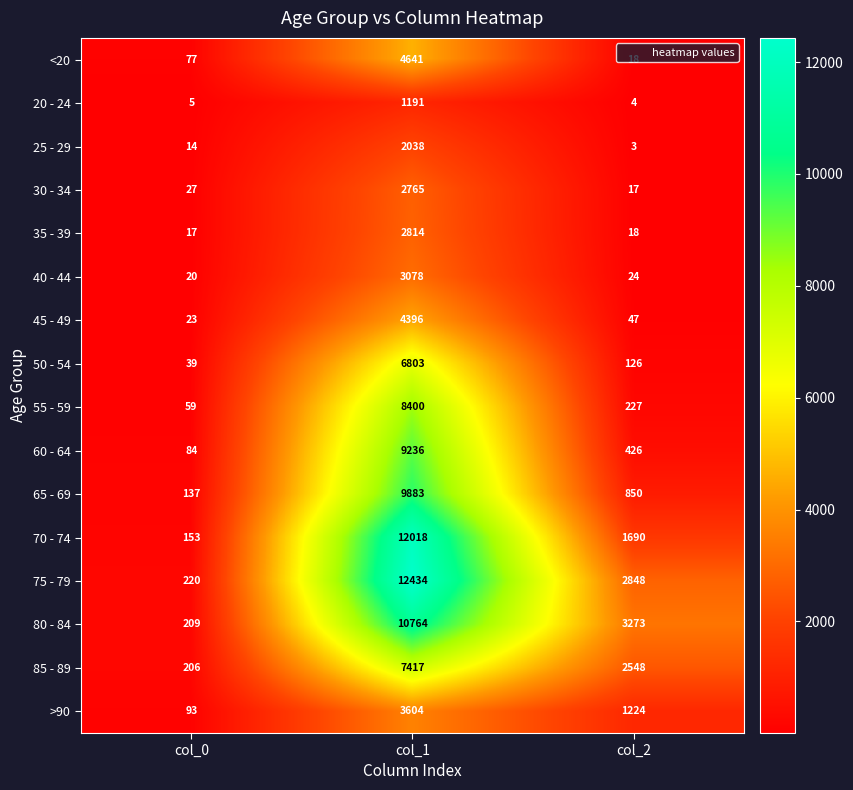

What is the lowest value of the 85 - 89 series?

206